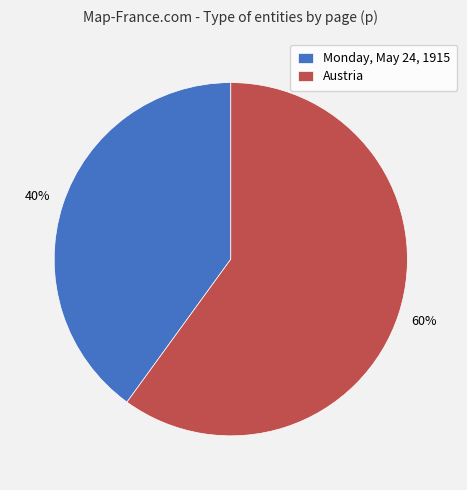

What is the ratio of the value at Austria to the value at Monday, May 24, 1915?

1.5